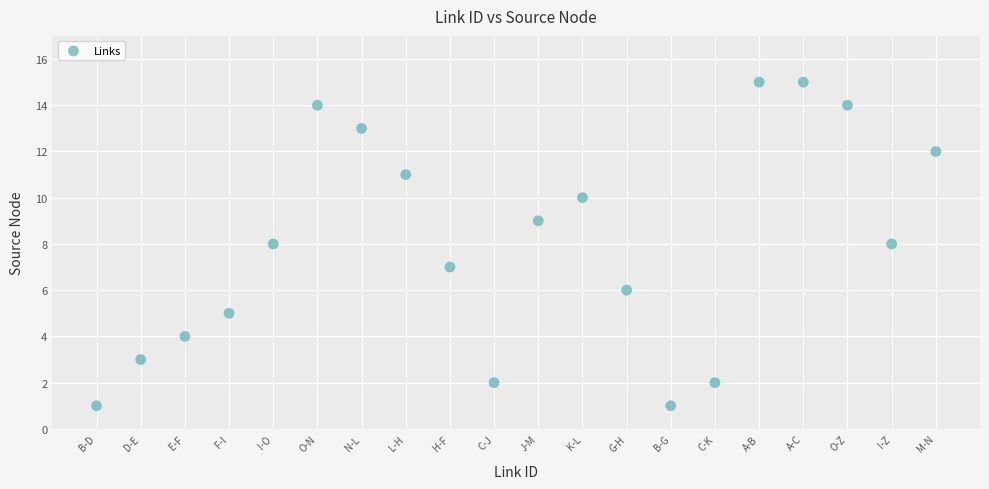

What is the range of Y values (max minus min)?

14